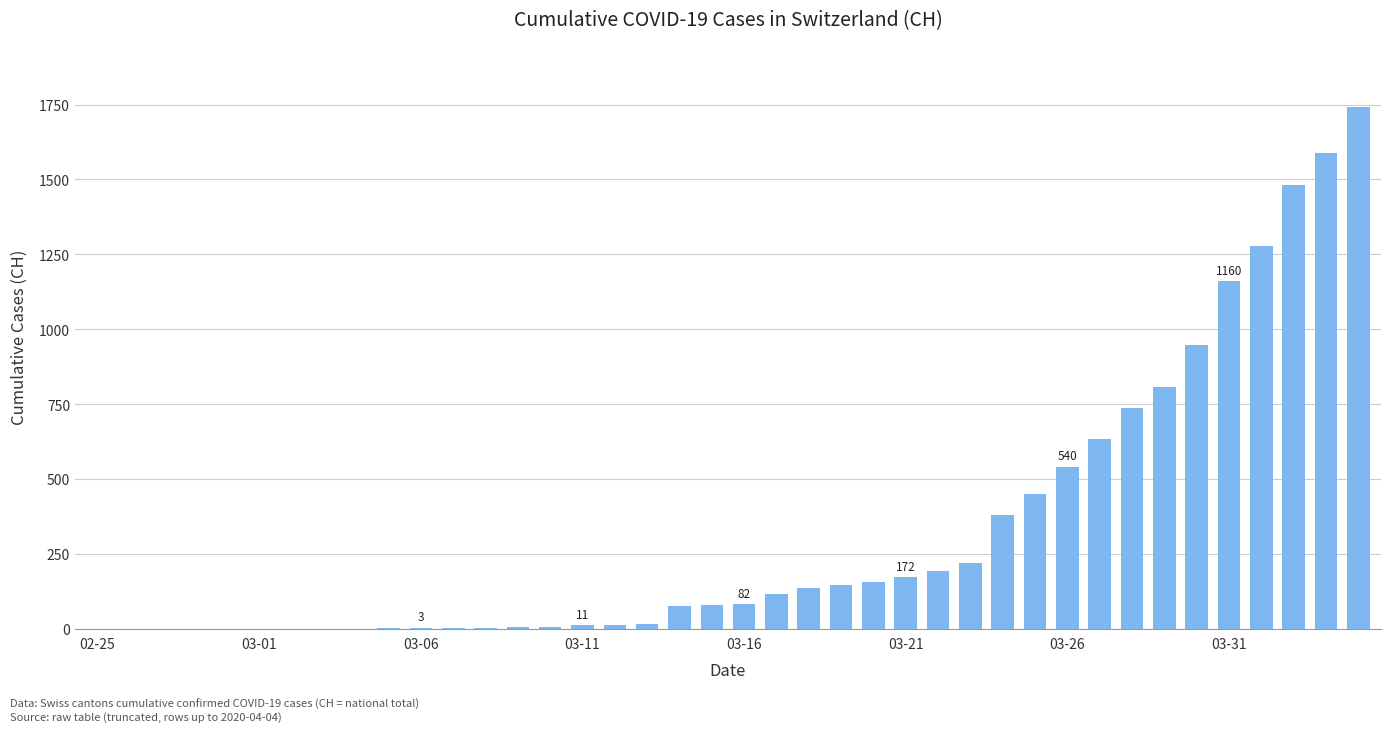

What is the sum of all values?

13171